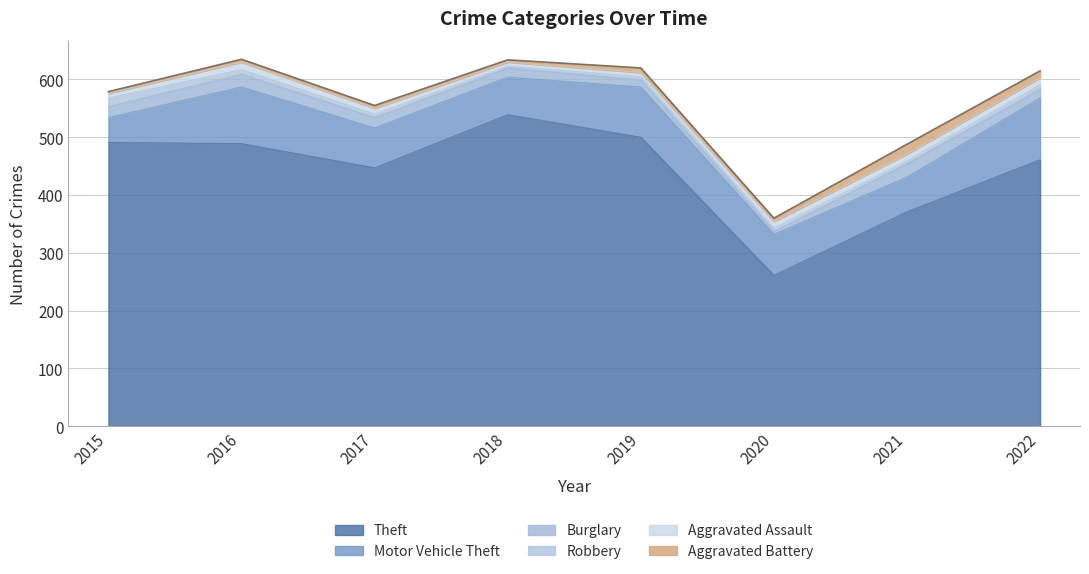

List the labels in order of Aggravated Battery value, largest first.

2021, 2022, 2019, 2020, 2016, 2017, 2018, 2015